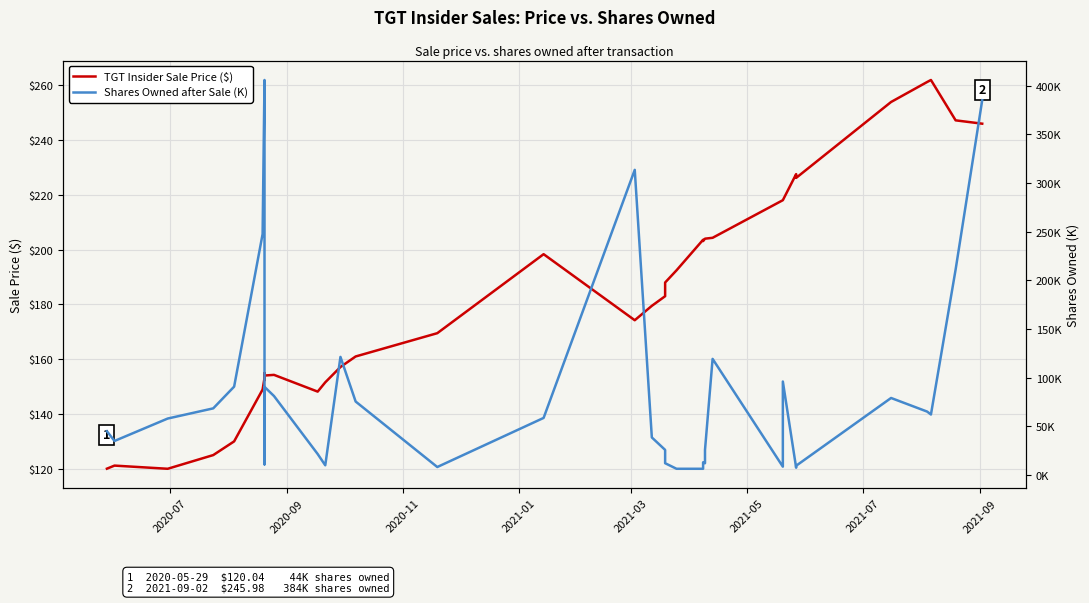

Which series has the widest spread of values?

Shares Owned after Sale (K)